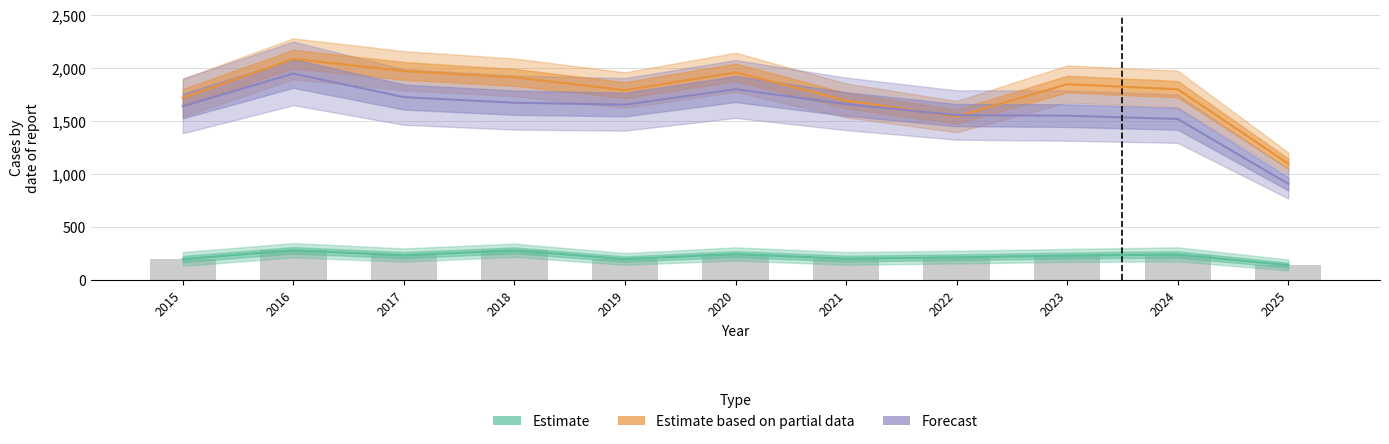

What is the minimum value for Estimate?

142